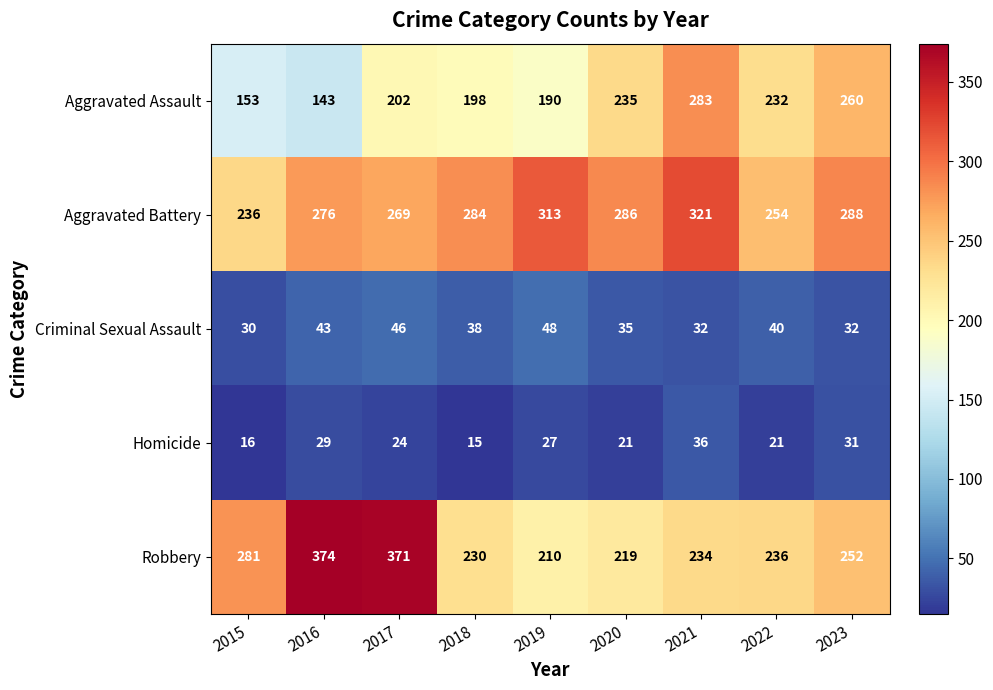

The value of Aggravated Battery at 2016 is 441. True or false?

False